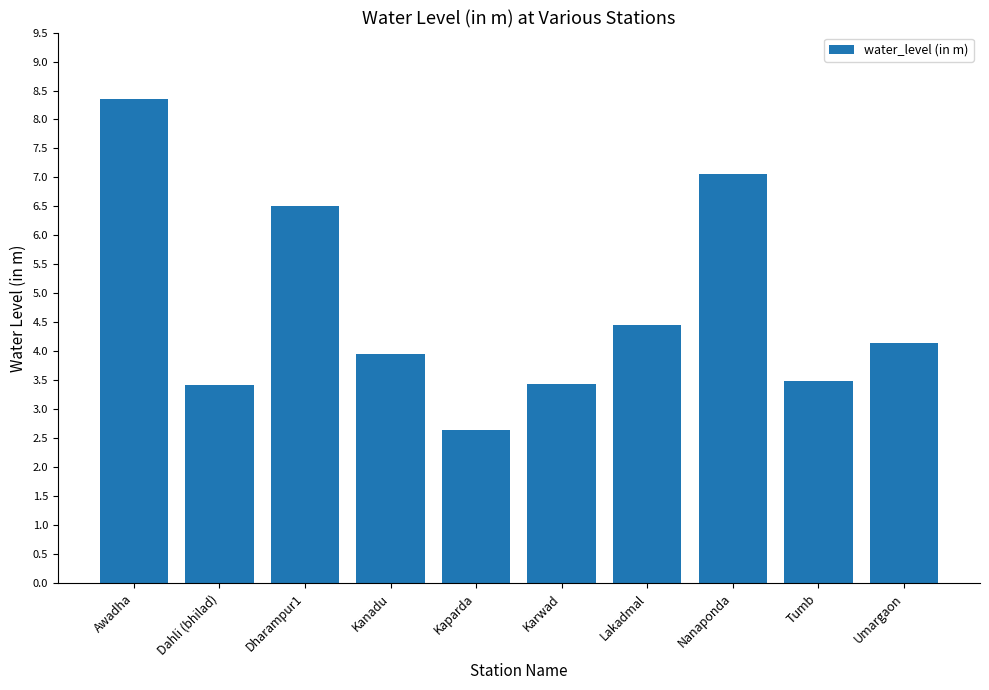

How many values are below 4?

5